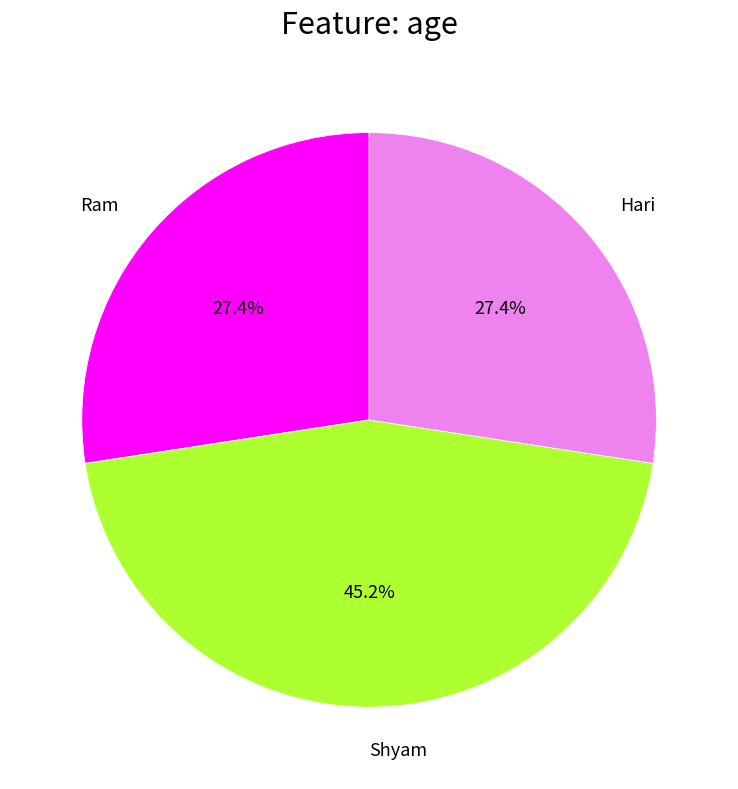

Which category has the biggest portion of the pie?

Shyam